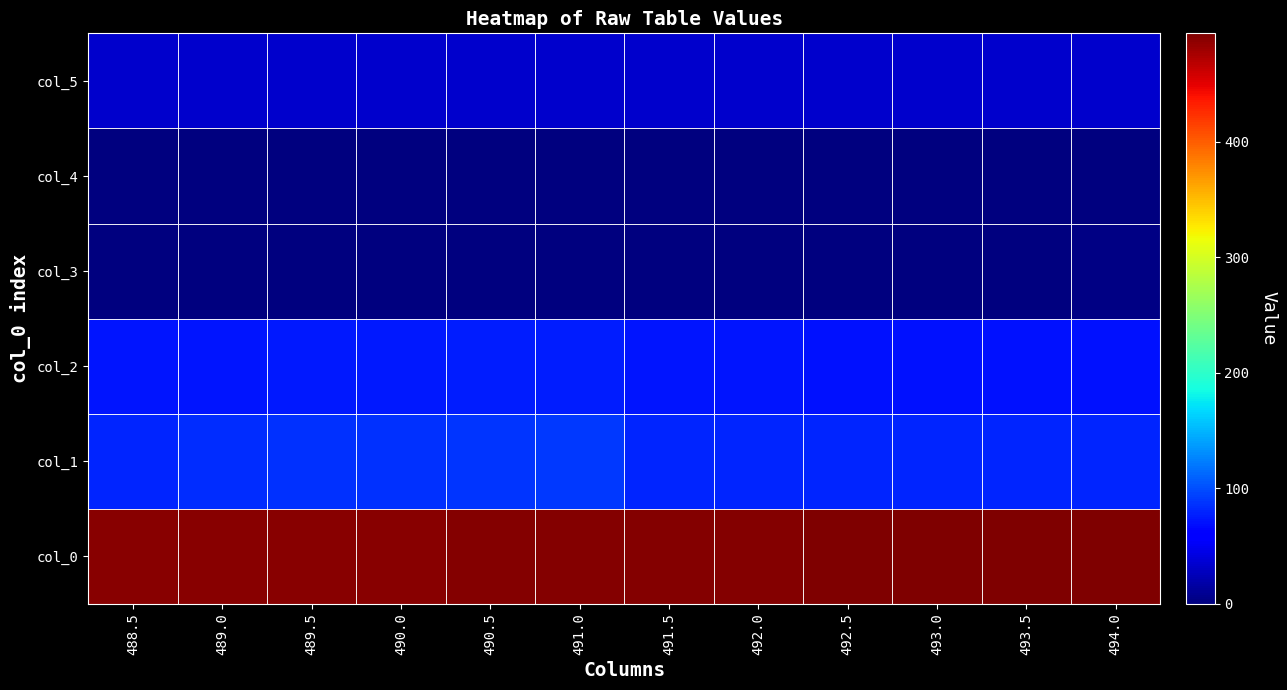

What is the total value across all series at 490.5?

688.0